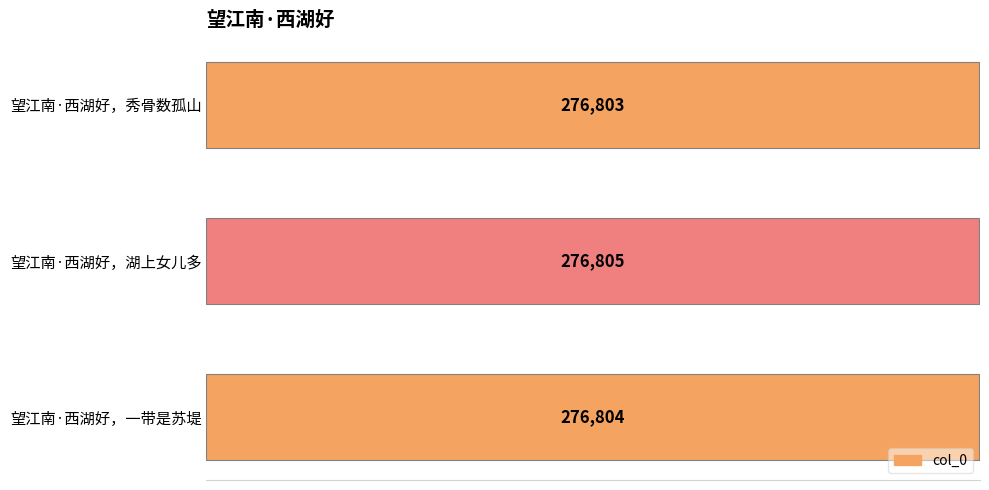

How many values are between 276803 and 276805?

3